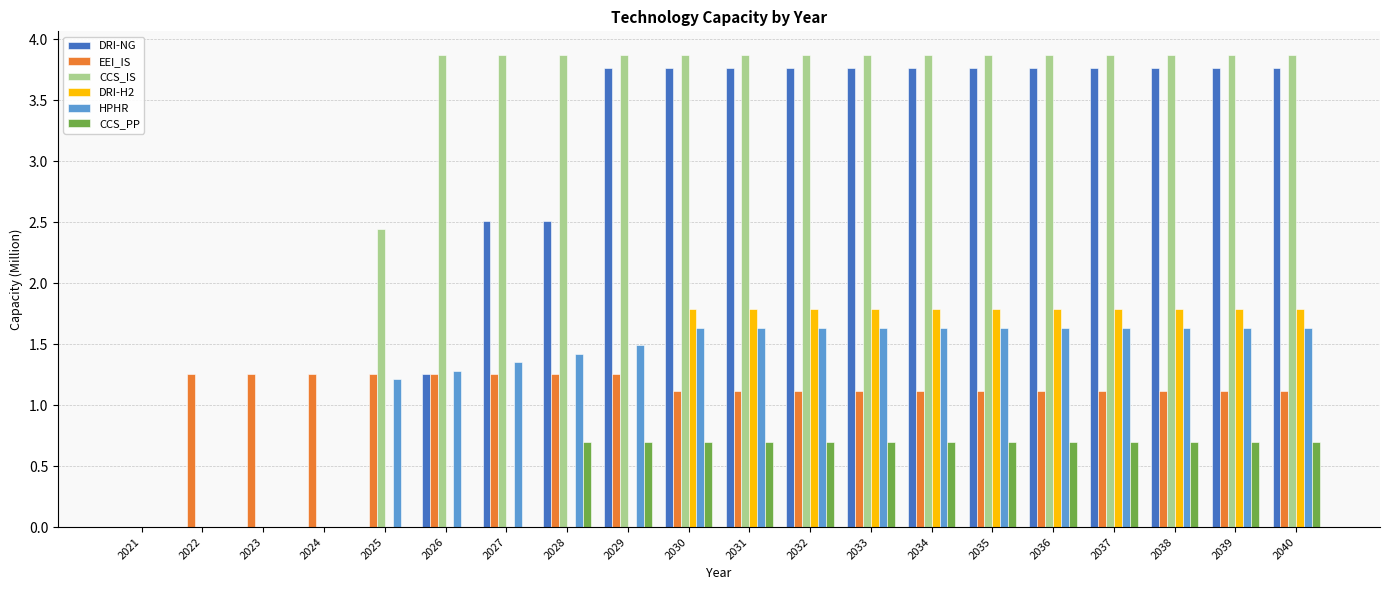

At which label does DRI-H2 first exceed 1?

2030